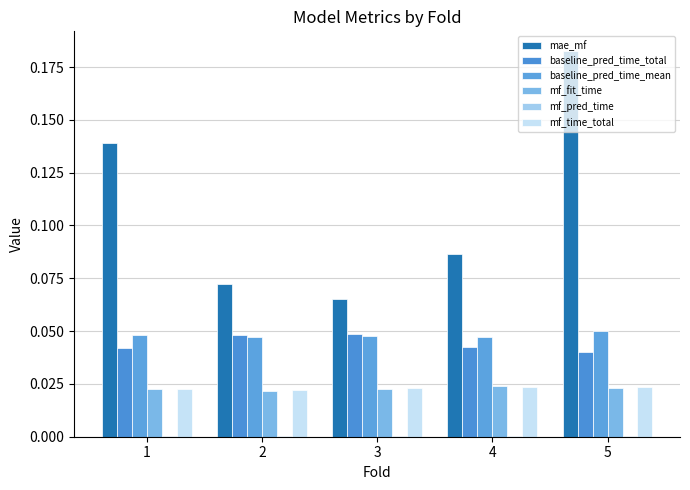

Is it true that baseline_pred_time_mean equals 0.0 at 5?

True